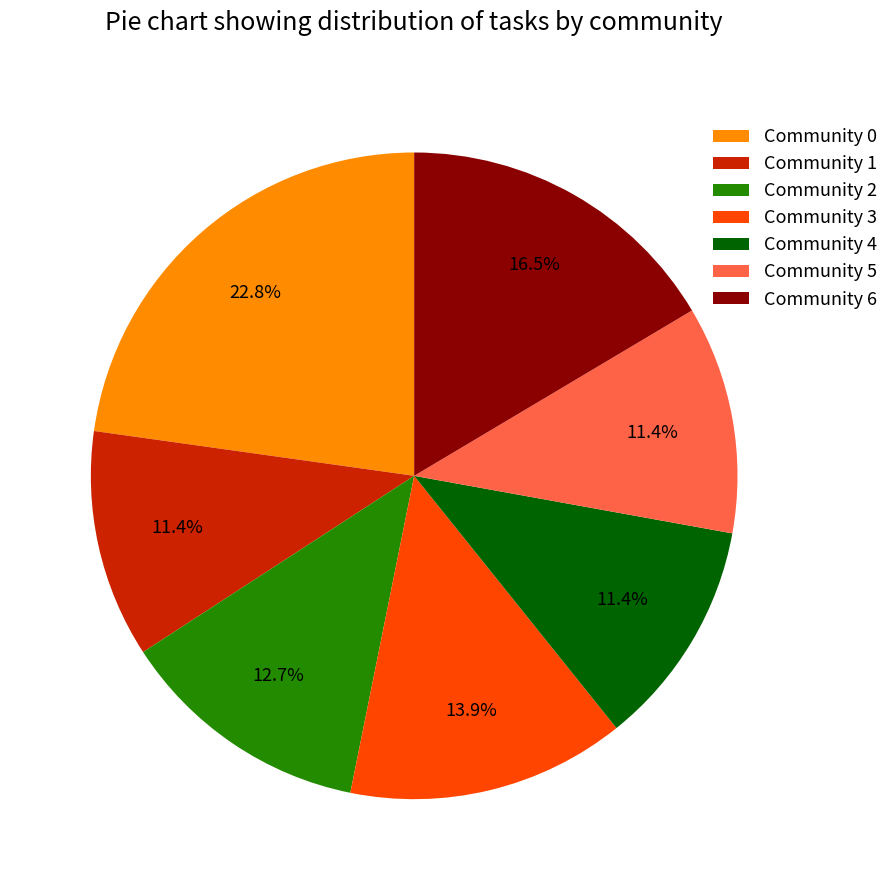

To the nearest percent, what percentage of the pie is Community 5?

11%